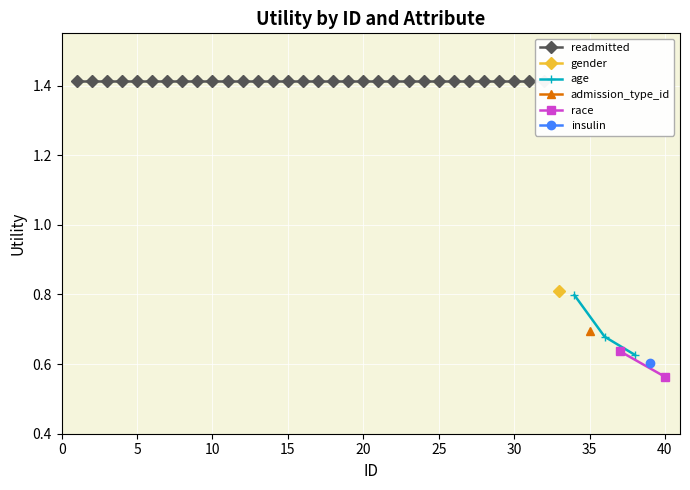

True or false: admission/insulin and gender/age/race cross at least once.

False